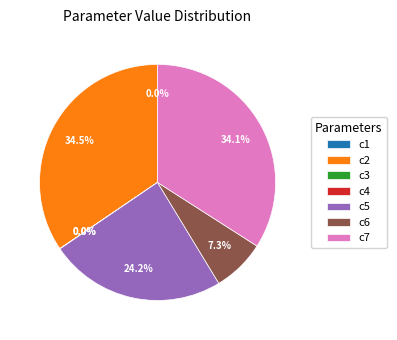

How much of the chart is everything except c5?

75.8%